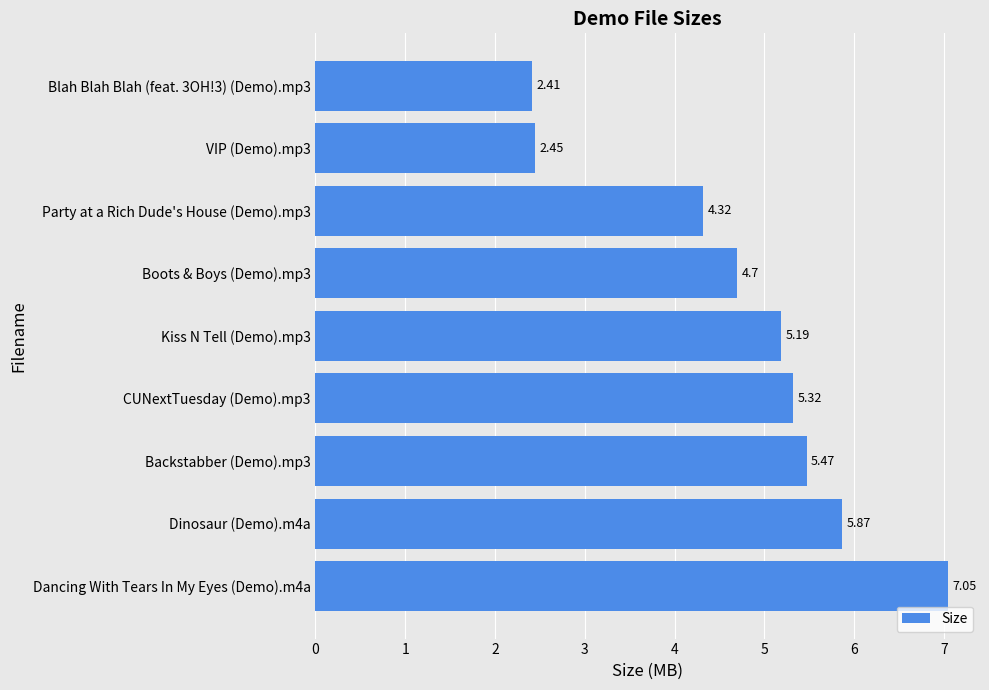

What is the average value?

4.8